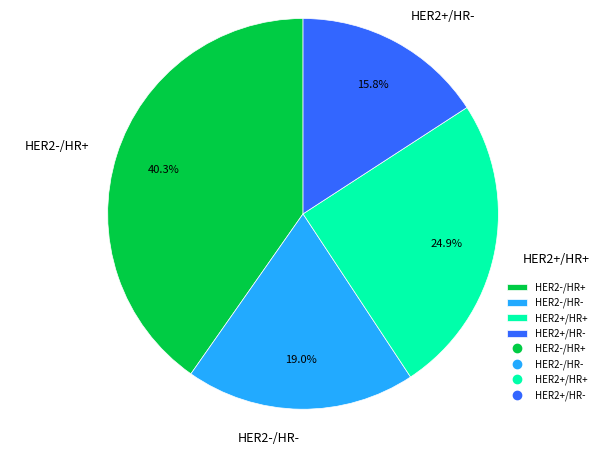

To the nearest percent, what portion does HER2-/HR- represent?

19%